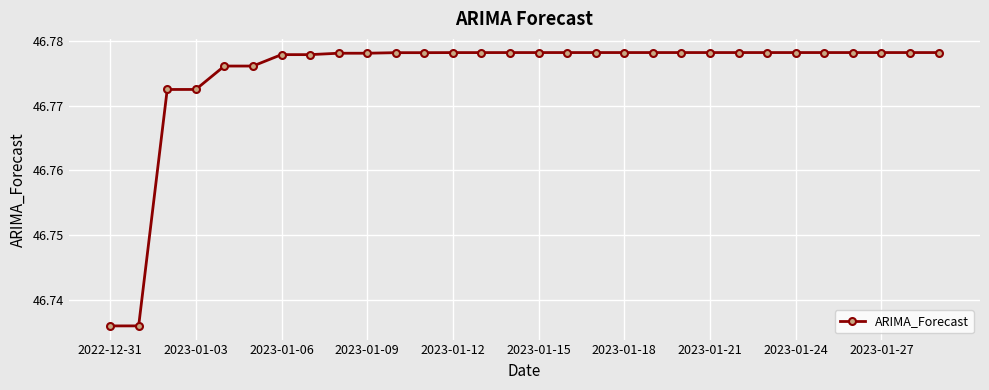

Count the values in the range 46 to 47.

30